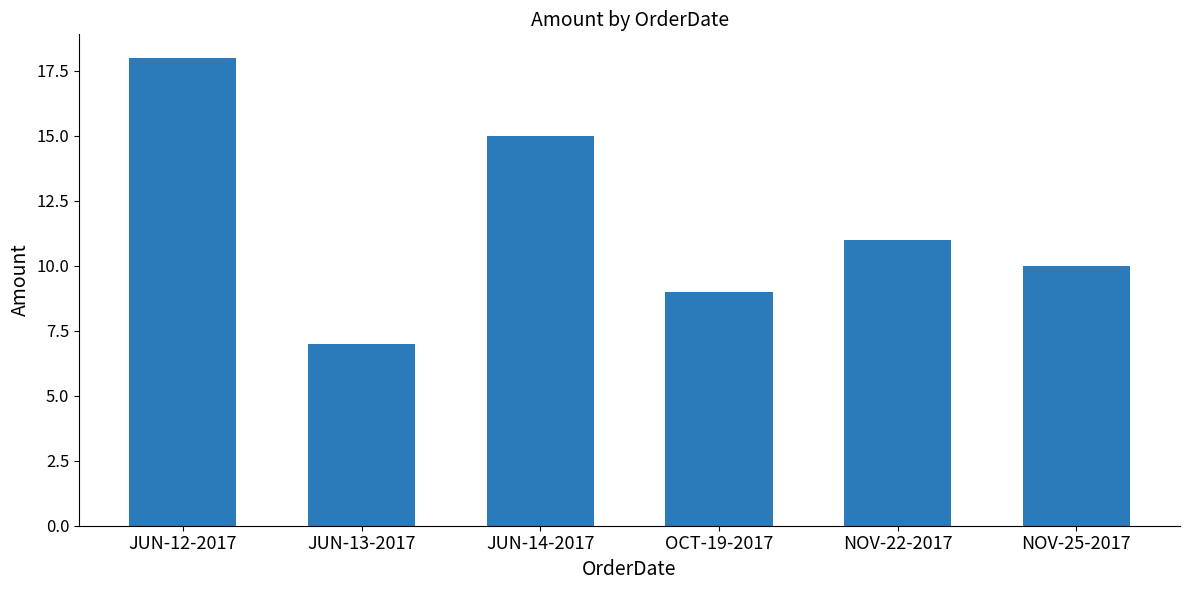

What value does the data have at NOV-22-2017, to the nearest 5?

10